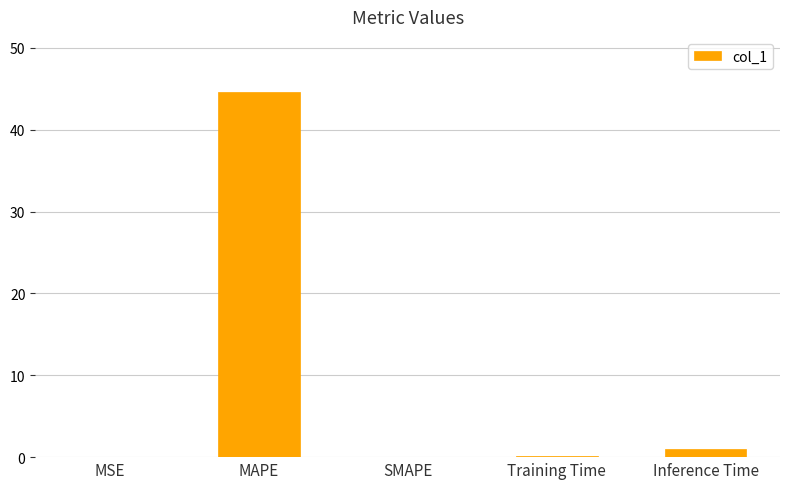

Read the value at MAPE.

44.7